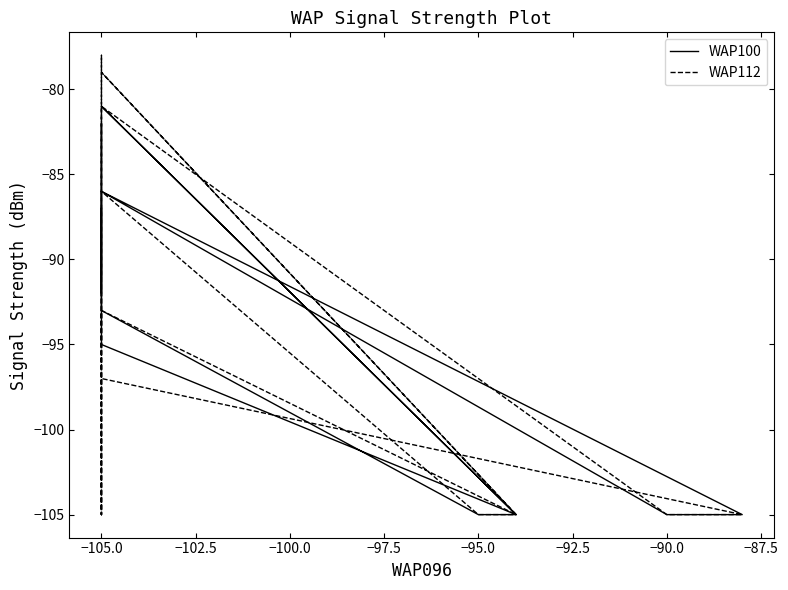

List the series in order of their peak value, lowest first.

WAP100, WAP112